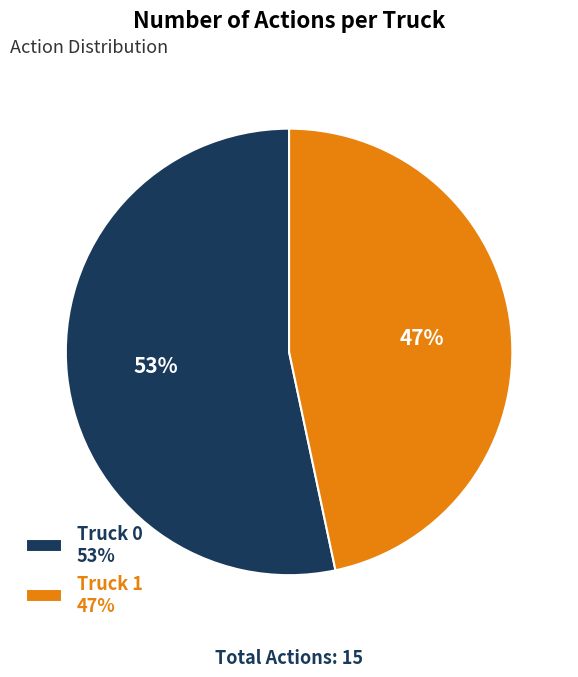

To the nearest percent, what is the combined percentage of Truck 0 and Truck 1?

100%